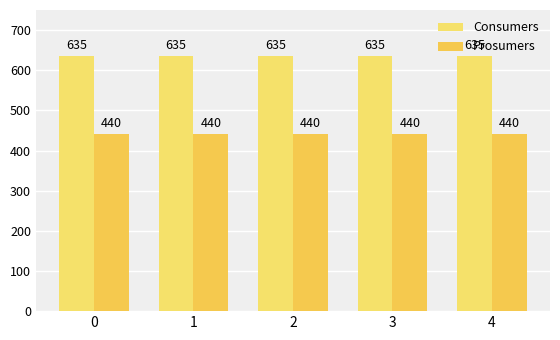

What are all the series names shown in the legend?

Consumers, Prosumers